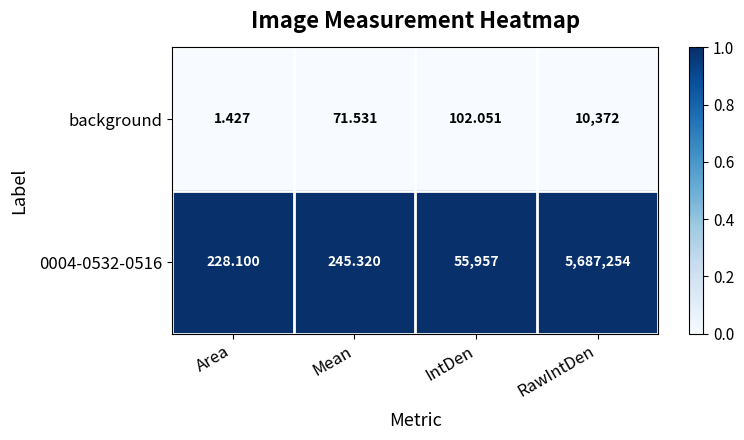

List the labels in order of background value, smallest first.

Area, Mean, IntDen, RawIntDen